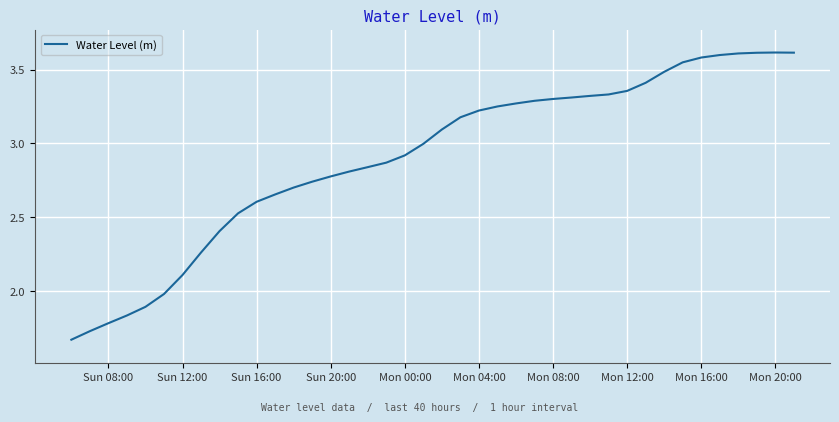

Is this an area chart (filled region under the line)?

No